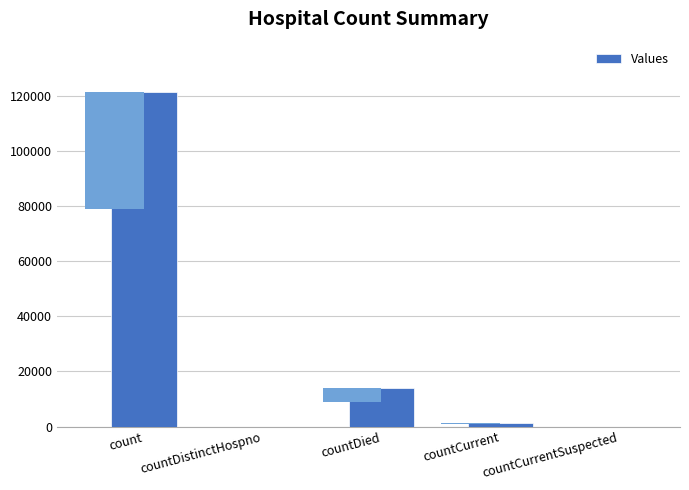

List the labels in order of value, largest first.

count, countDied, countCurrent, countDistinctHospno, countCurrentSuspected